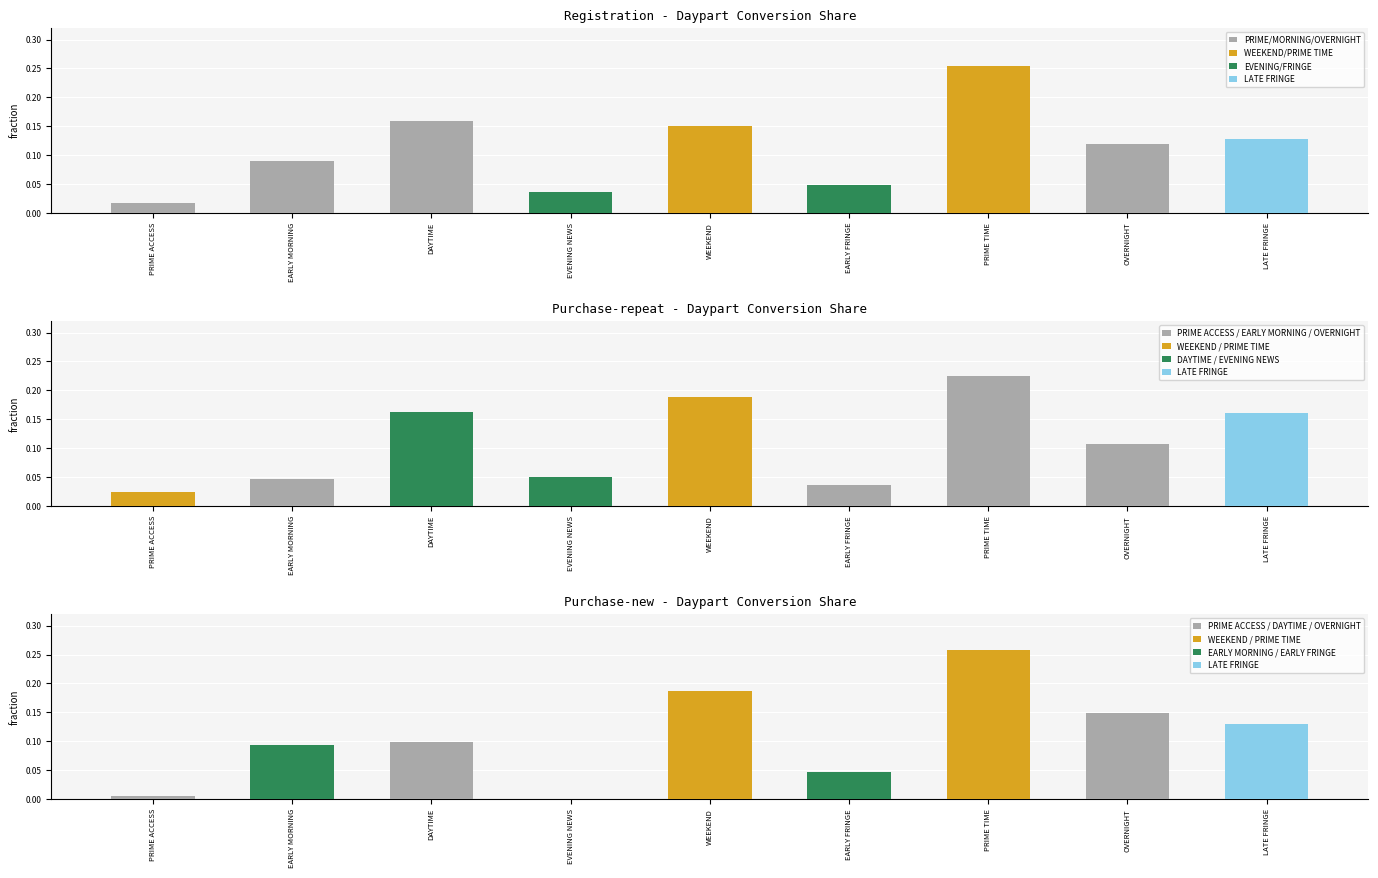

Which has a higher value, EVENING NEWS or PRIME TIME?

PRIME TIME